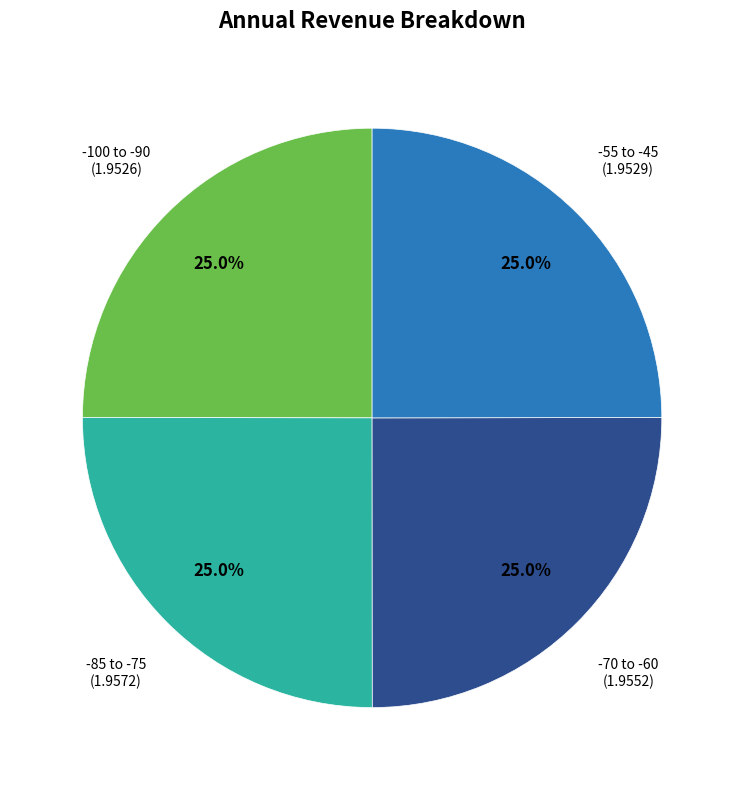

Count the number of slices in the pie.

4